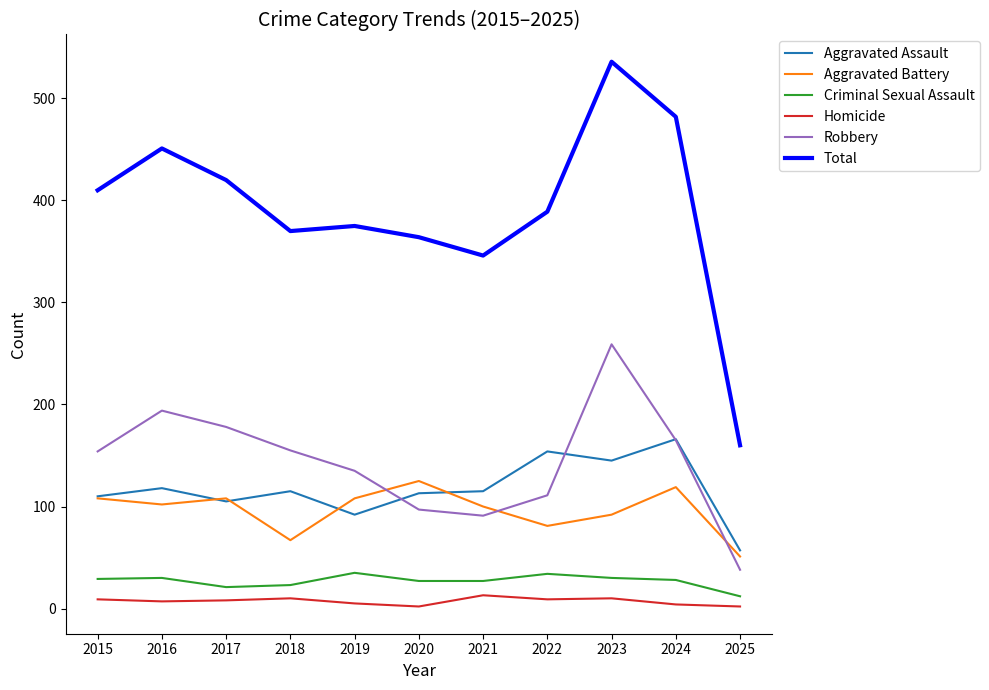

At which category is the sum across all series the highest?

2023